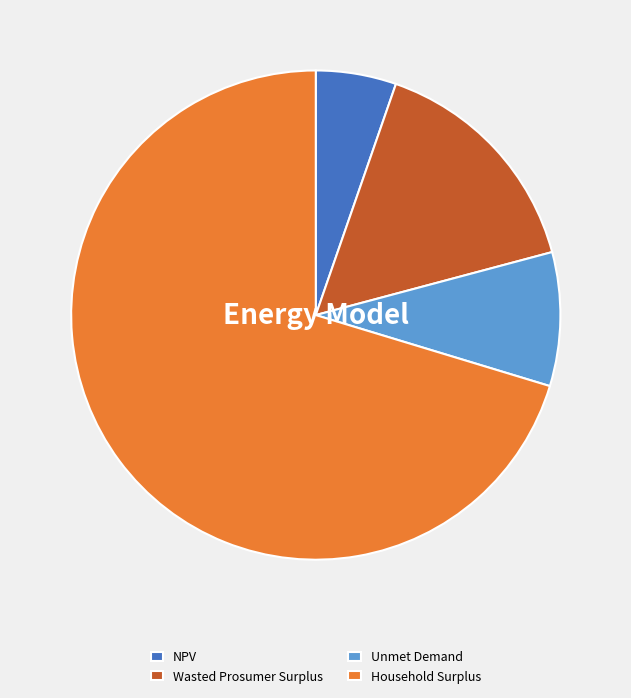

Combined, do Household Surplus and Wasted Prosumer Surplus account for over 50%?

Yes